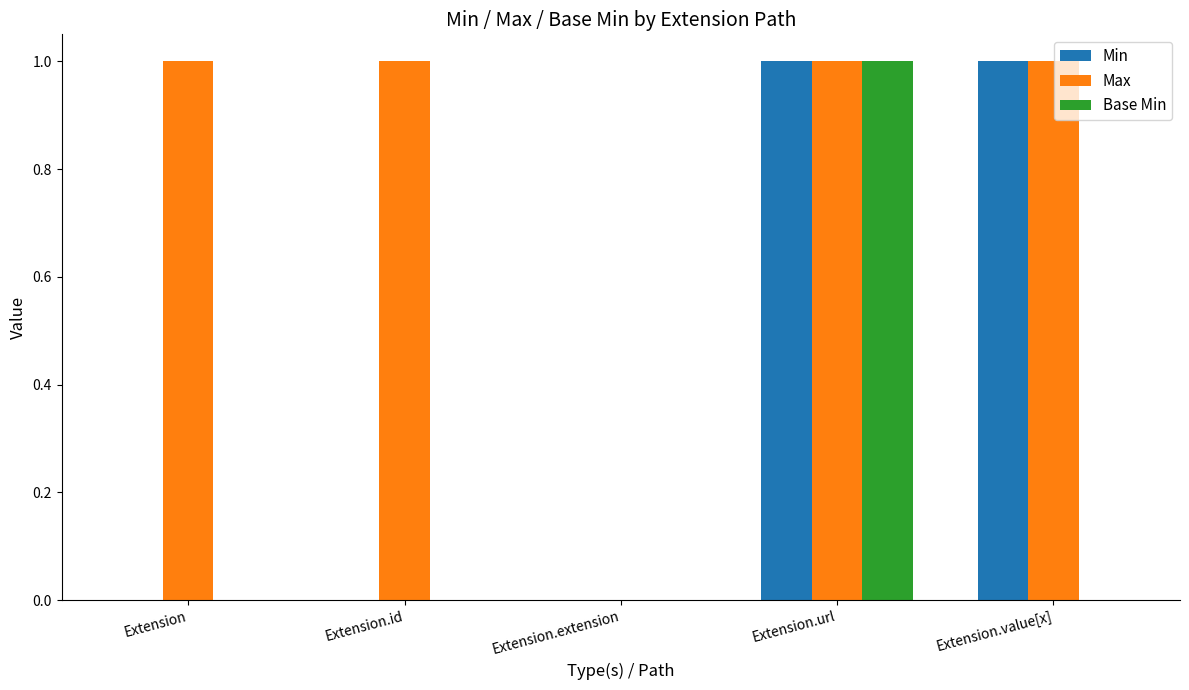

What are all the series names shown in the legend?

Min, Max, Base Min